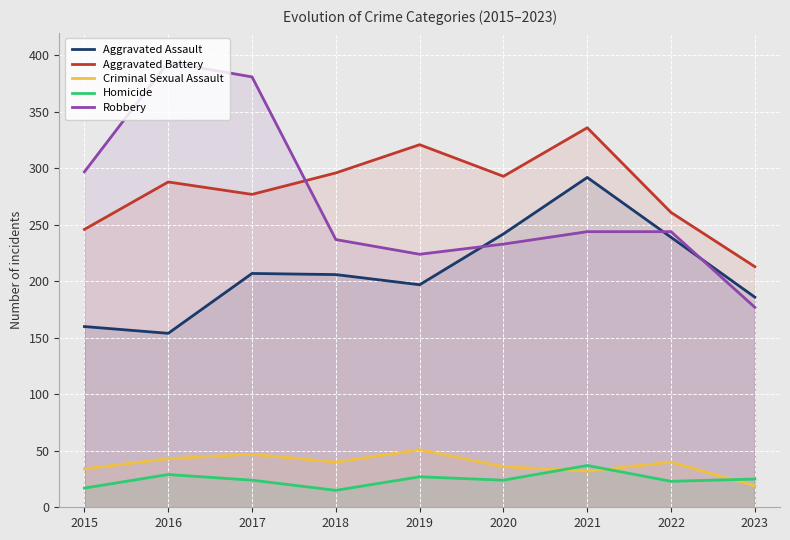

What is the greatest value displayed?

394